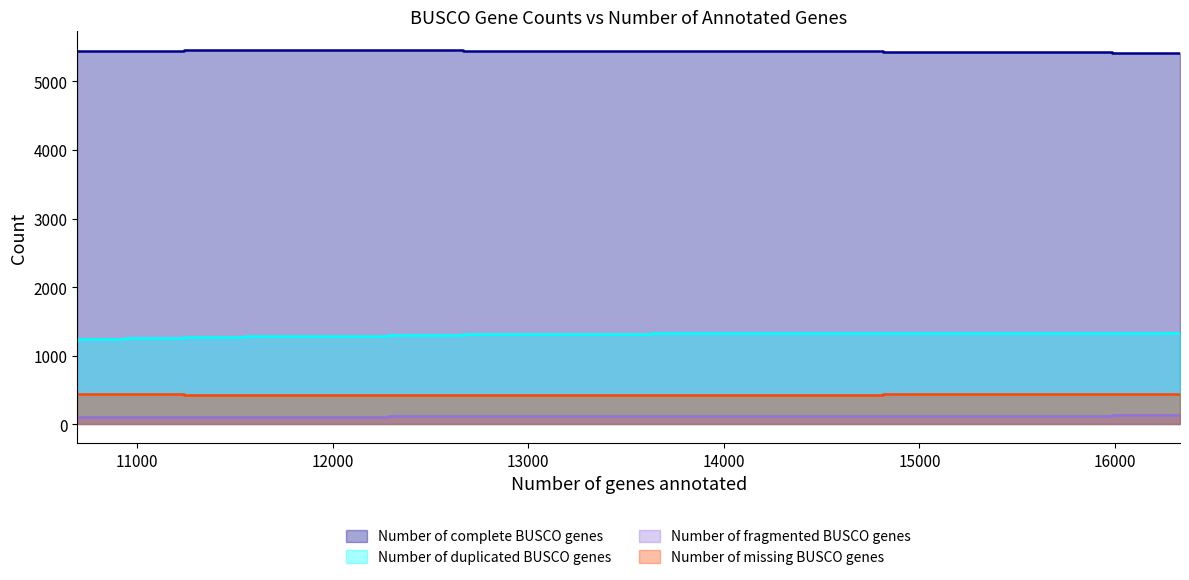

List the labels in order of Number of fragmented BUSCO genes value, smallest first.

10694, 11916, 11551, 10936, 12285, 11240, 12668, 13140, 13631, 14812, 14167, 15350, 15984, 16332